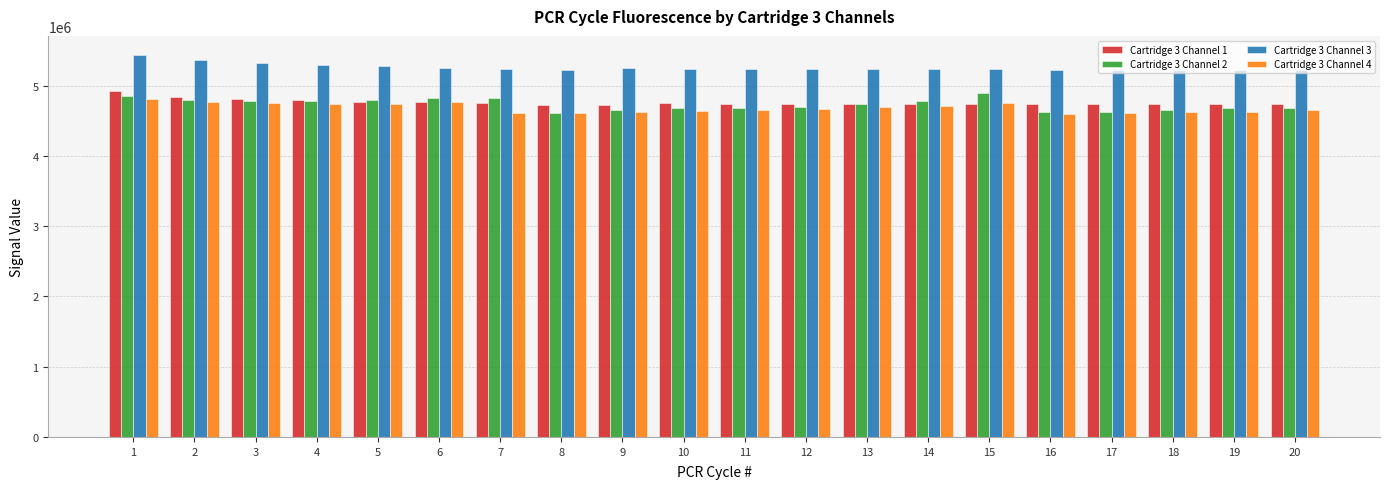

What is the highest value of the Cartridge 3 Channel 4 series?

4807666